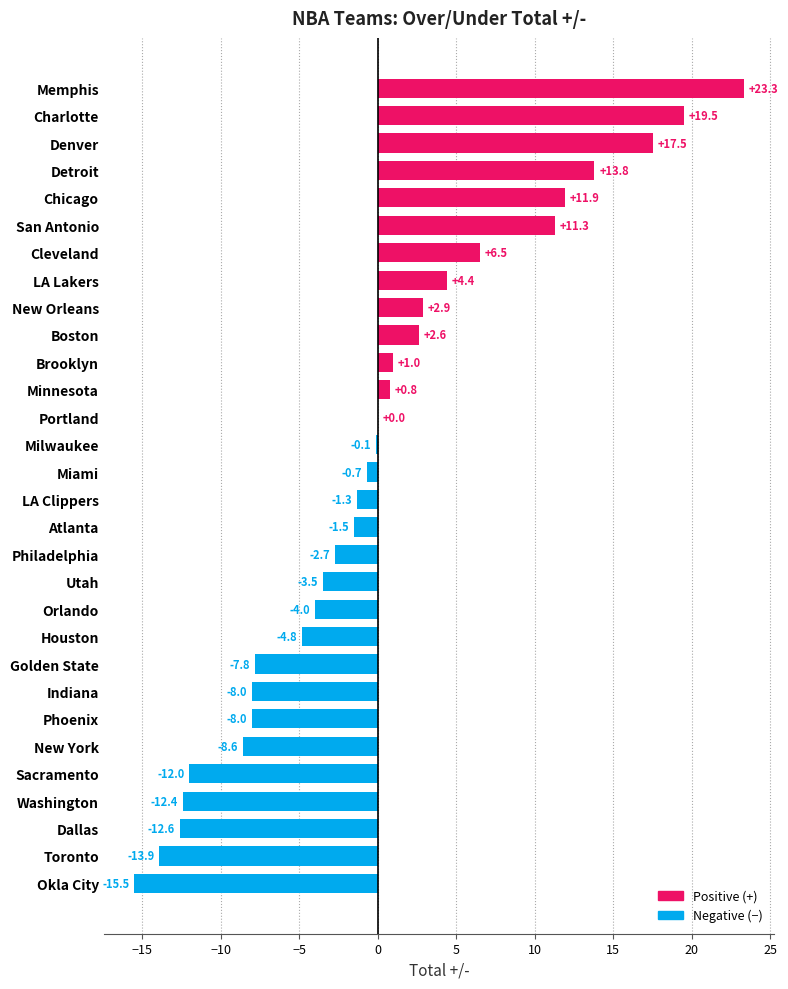

Are the bars horizontal?

Yes